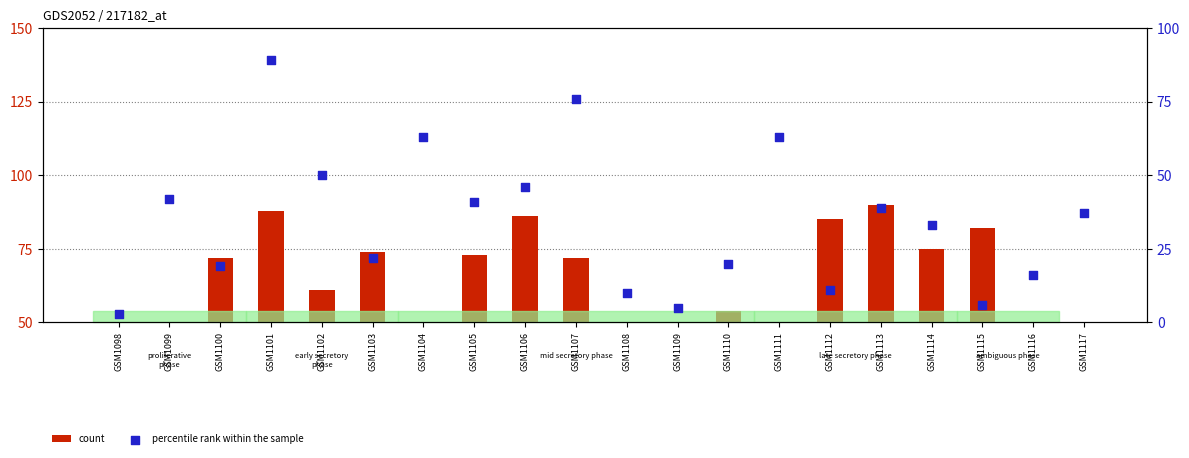

What is the total value across all series at GSM1098?

31